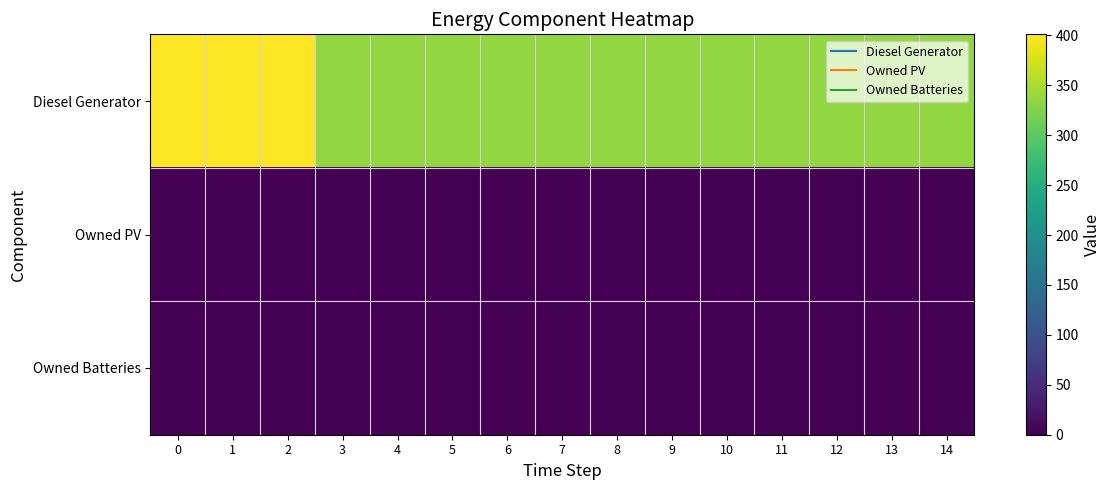

Reading right to left, transcribe all the data shown in this chart.

Diesel Generator: 14=336	13=336	12=336	11=336	10=336	9=336	8=336	7=336	6=336	5=336	4=336	3=336	2=401	1=400	0=400
Owned PV: 14=0	13=0	12=0	11=0	10=0	9=0	8=0	7=0	6=0	5=0	4=0	3=0	2=0	1=0	0=0
Owned Batteries: 14=0	13=0	12=0	11=0	10=0	9=0	8=0	7=0	6=0	5=0	4=0	3=0	2=0	1=0	0=0